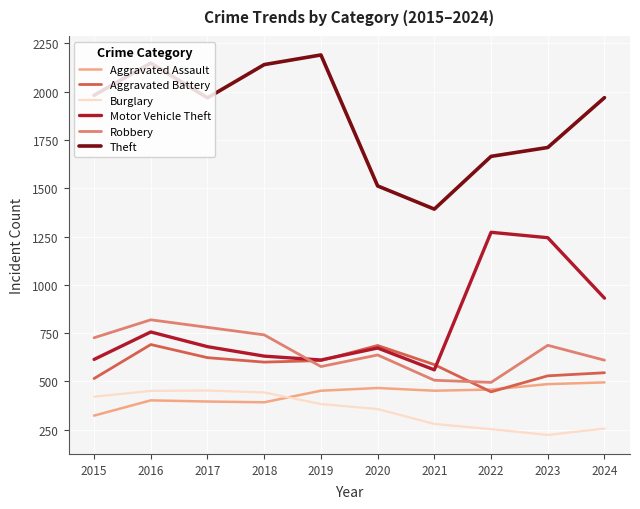

At how many categories does at least one series exceed 1431?

9